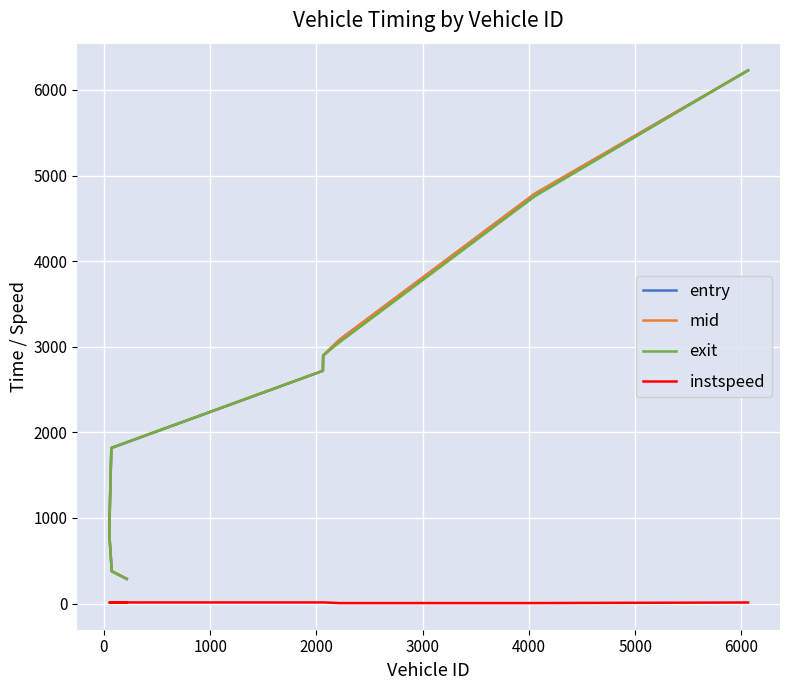

What position from the right is 2000?

6